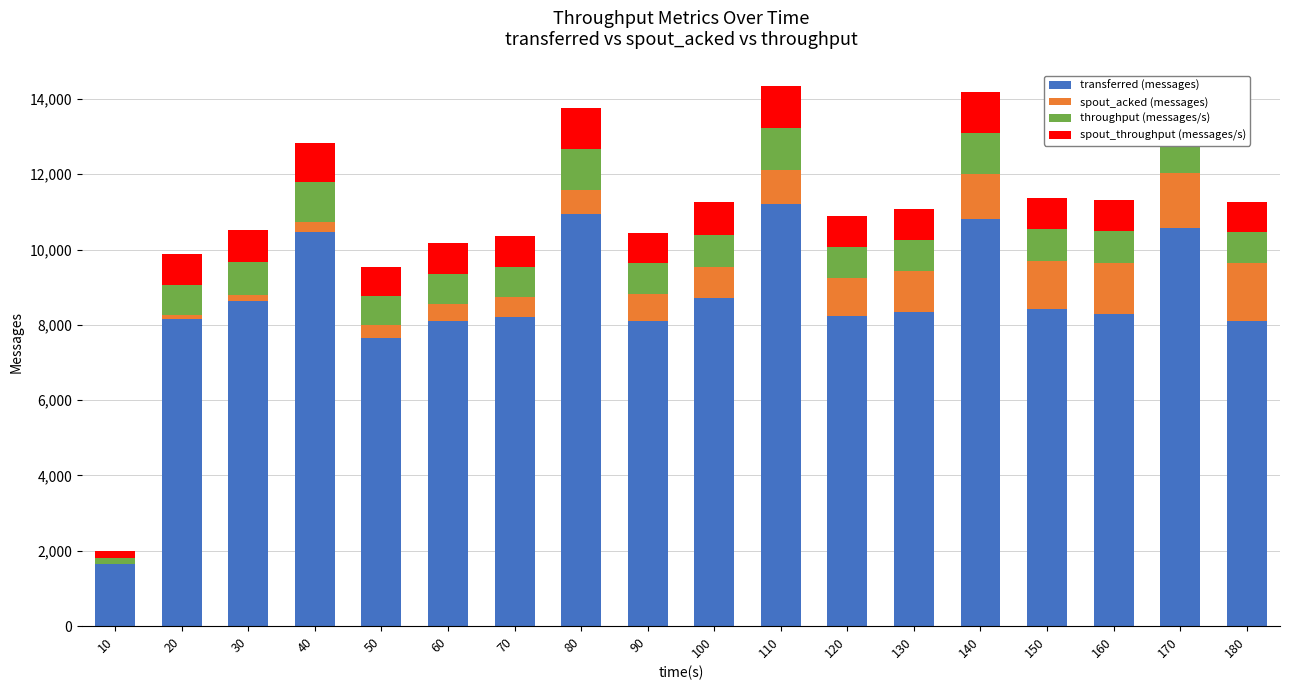

Count the number of categories in the chart.

18